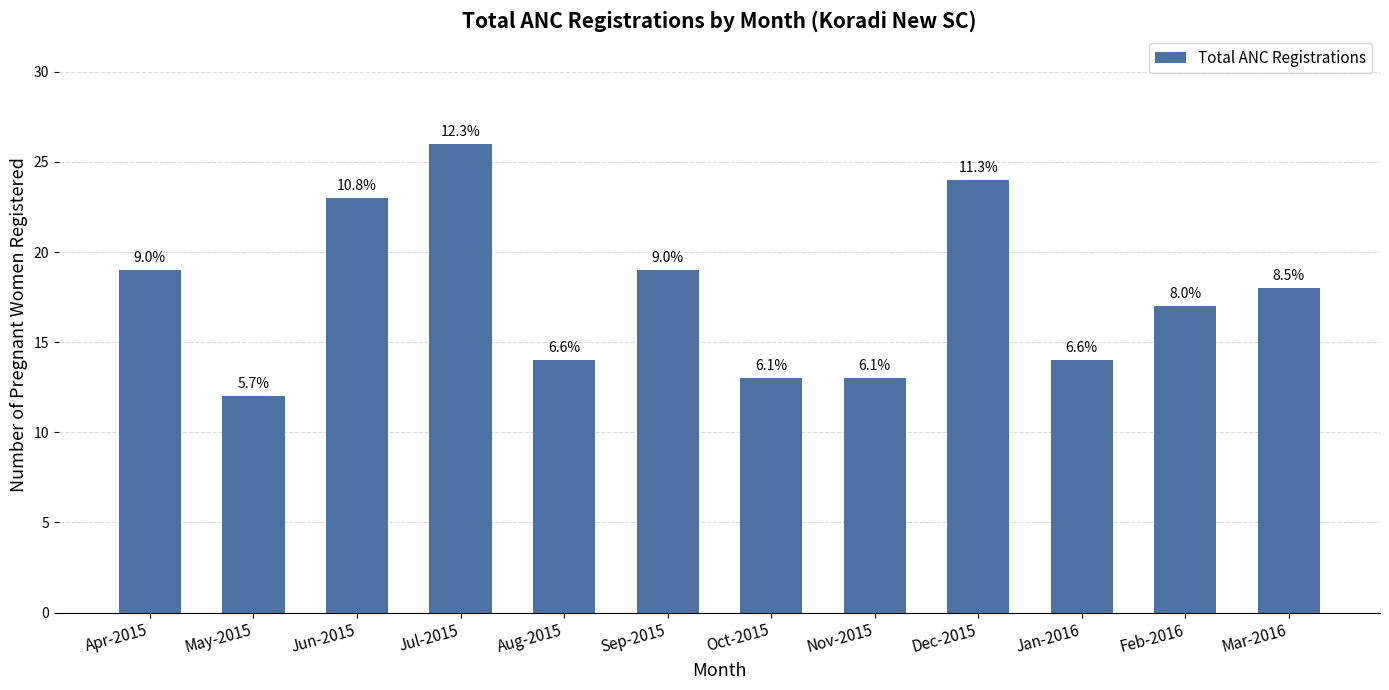

How many bars are there in total?

12